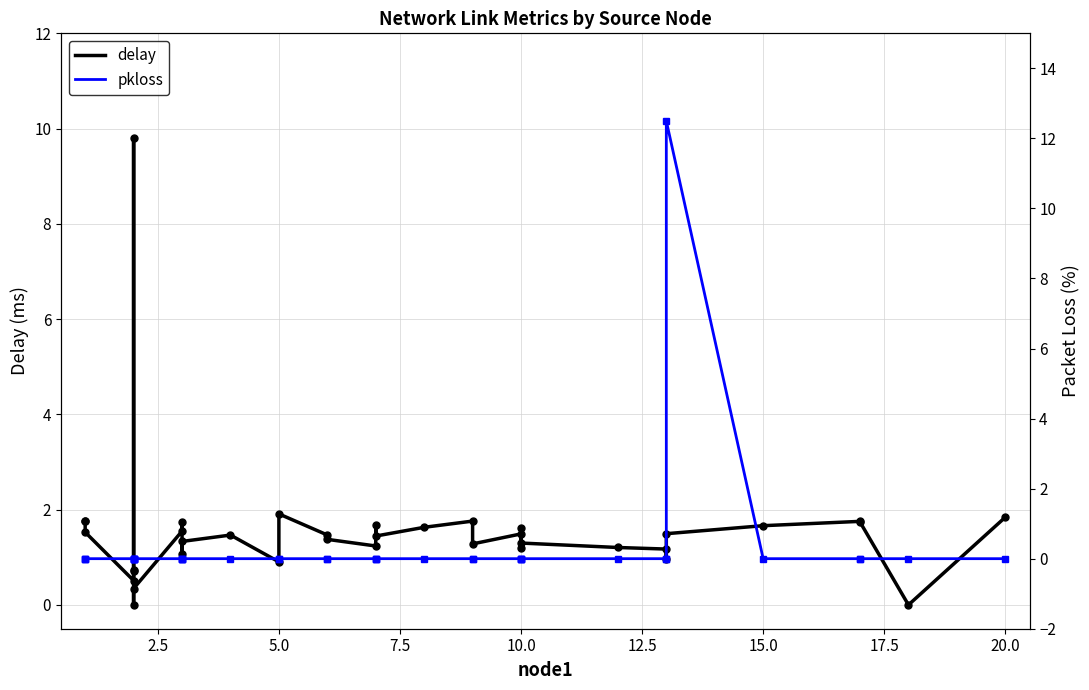

True or false: delay has more than 2 interior local peaks.

True